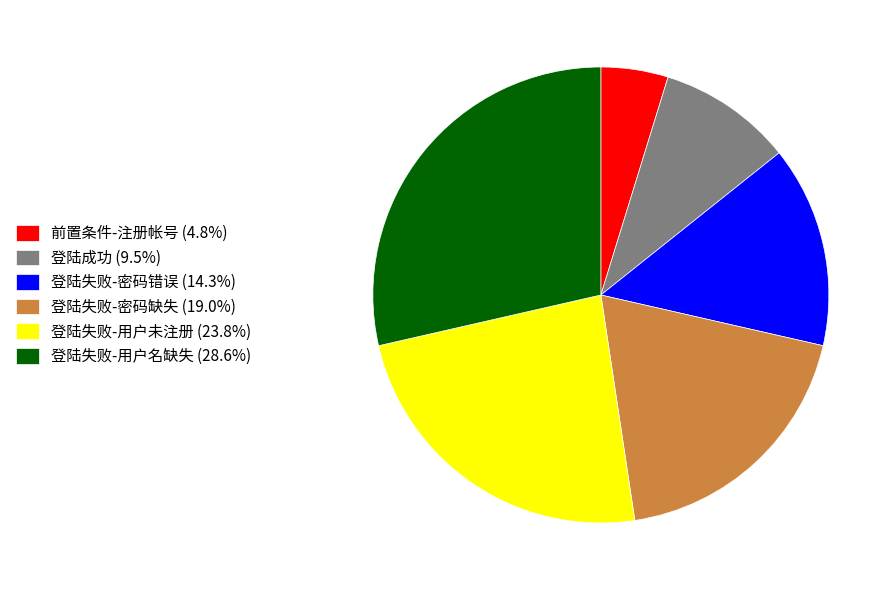

Does any single category account for the majority?

No